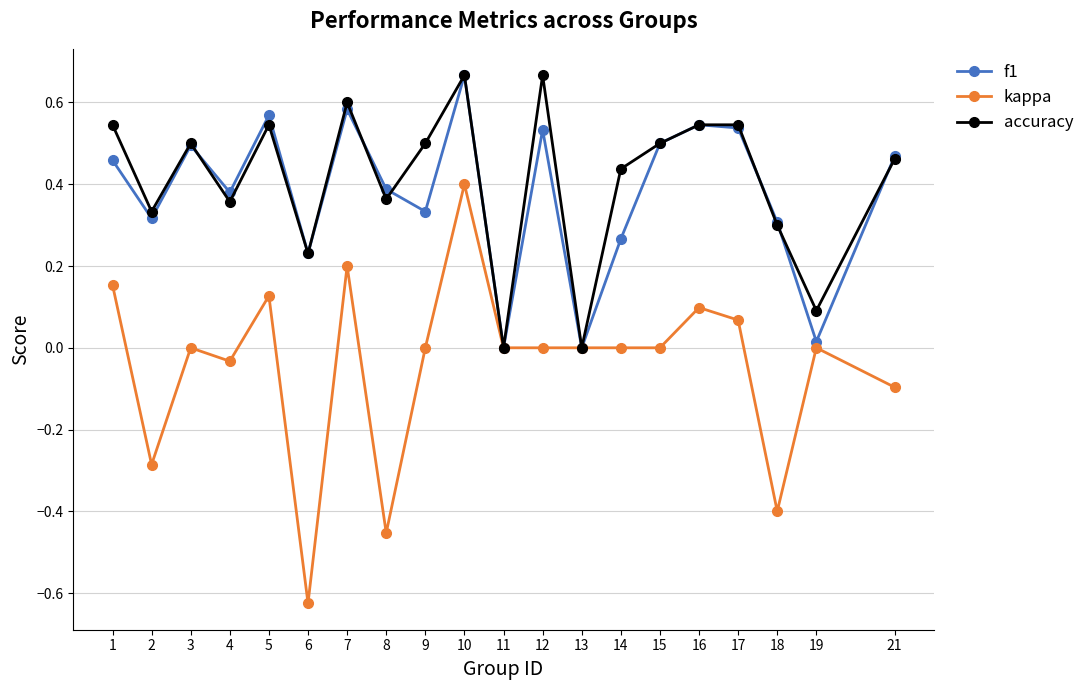

At which label does kappa reach its peak?

10